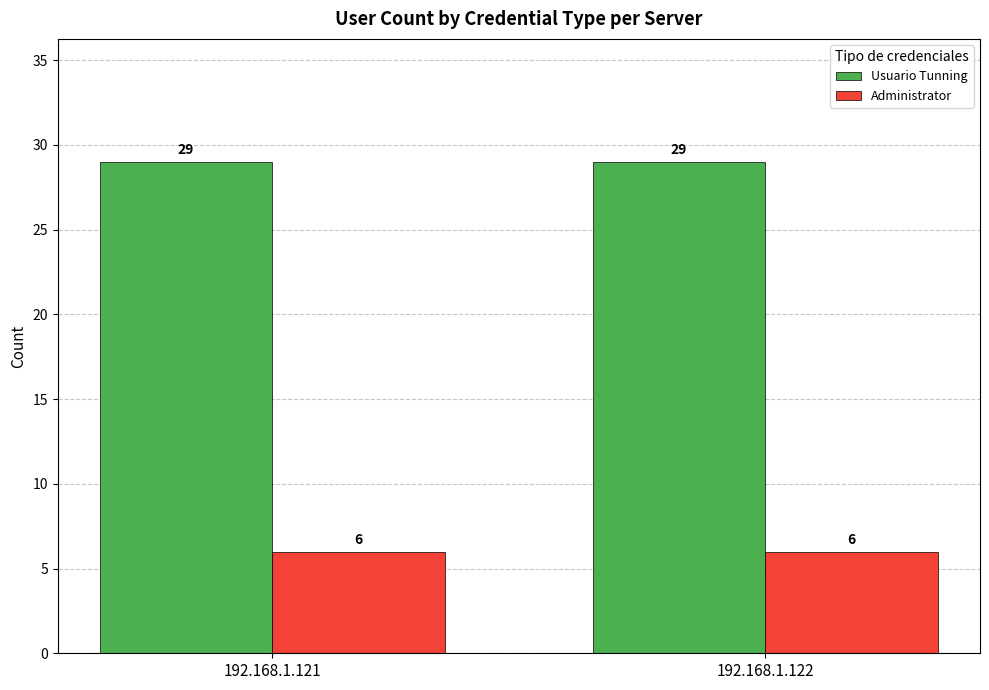

What is the maximum value for Usuario Tunning?

29